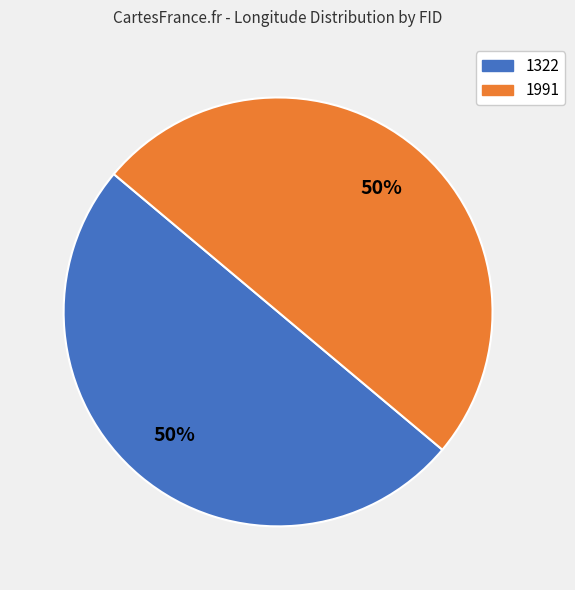

To the nearest percent, what is the average slice percentage?

50%